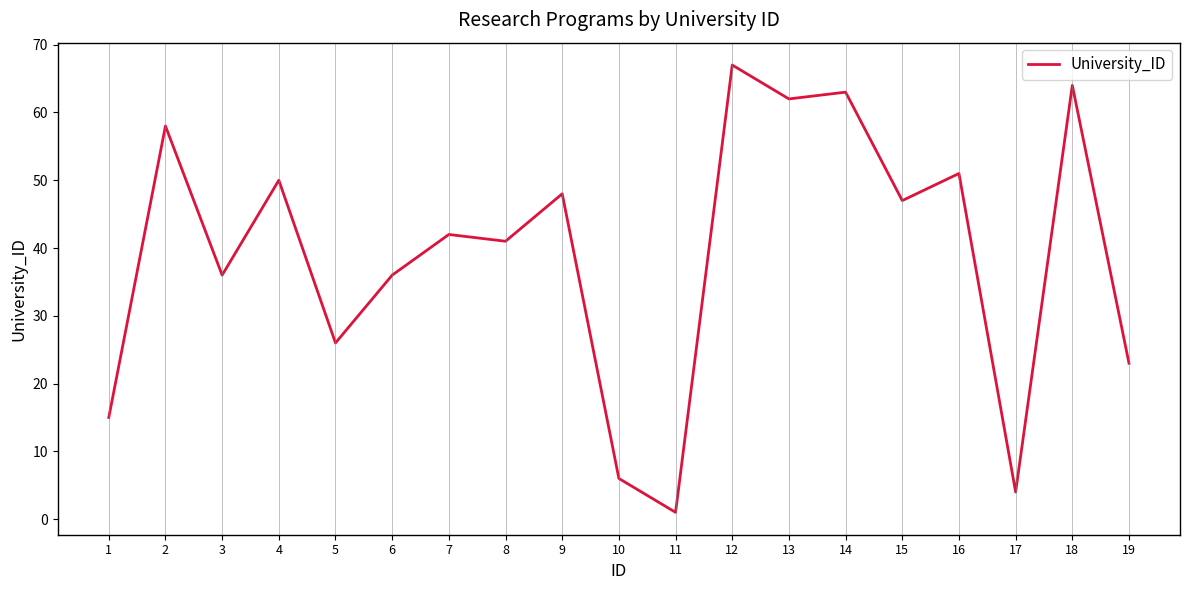

The chart shows a value of 64 at 18. True or false?

True